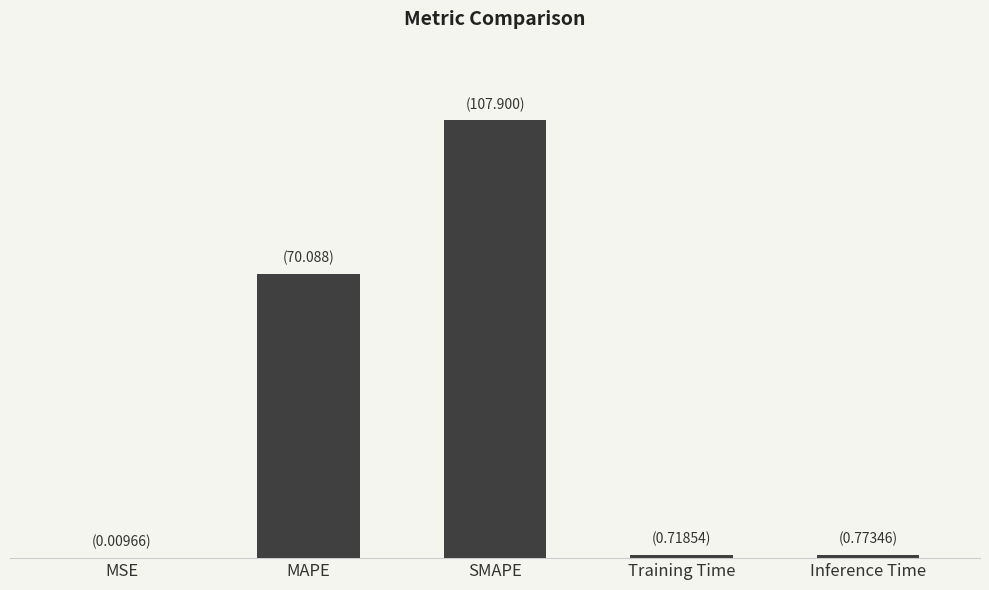

What is the label of the 4th bar from the right?

MAPE